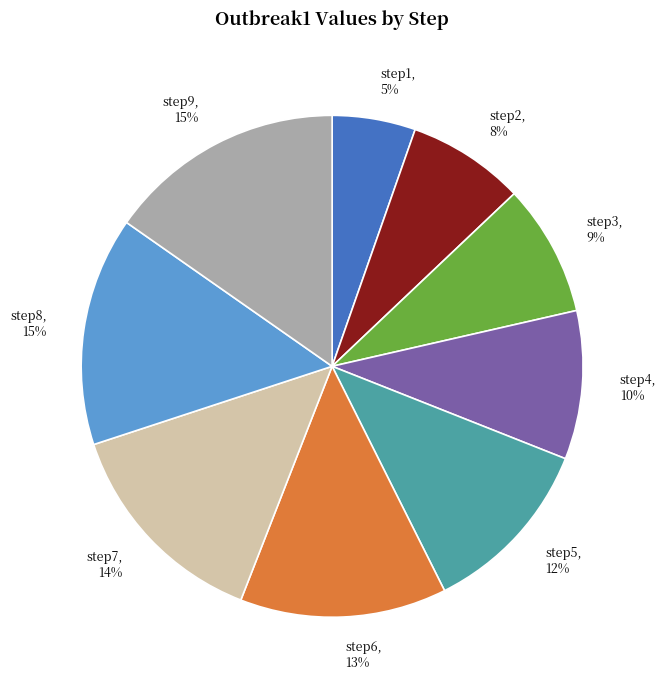

Count the number of slices in the pie.

9